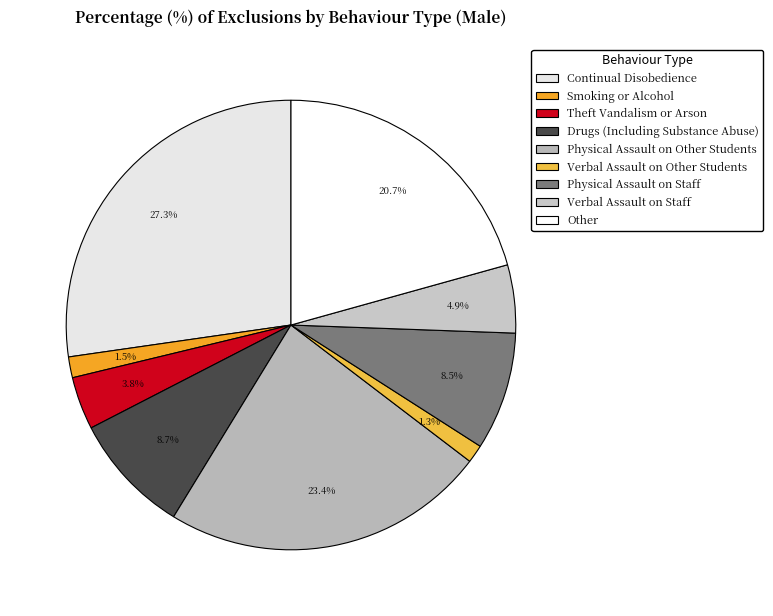

To the nearest percent, what is the difference between the Physical Assault on Staff and Other slice percentages?

12%